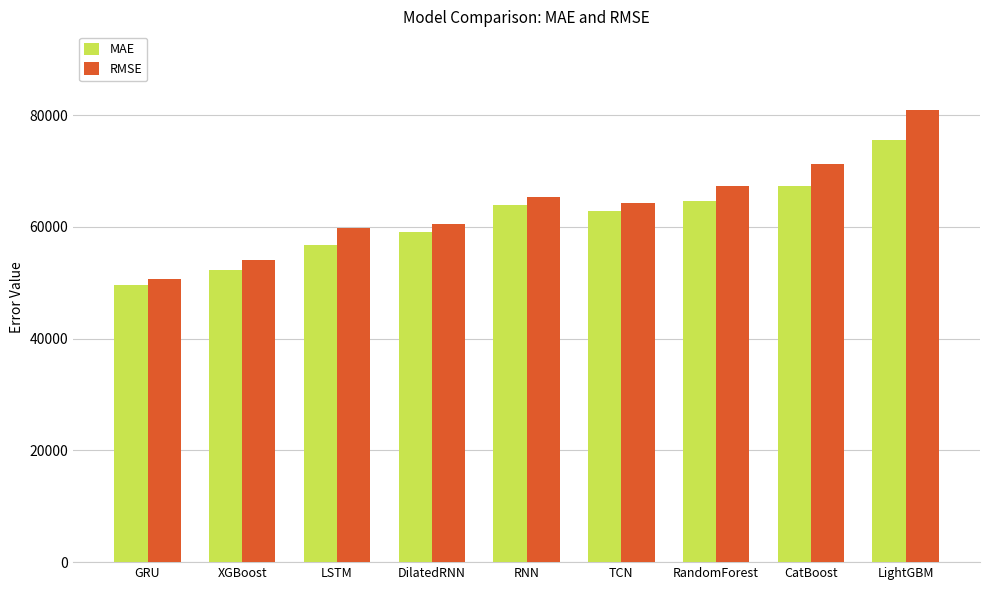

Count the number of data series in this chart.

2